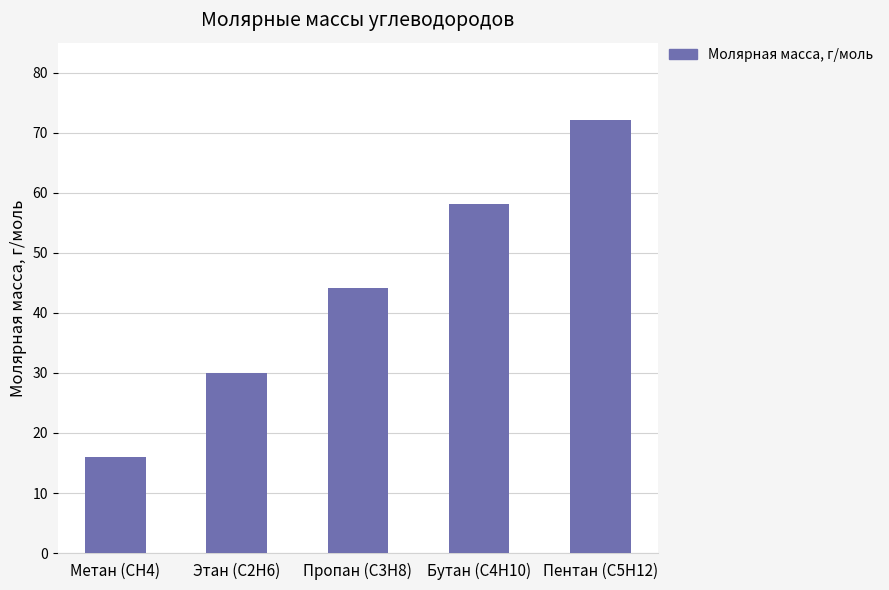

Is it true that the value at Пропан (С3Н8) is 57.9?

False